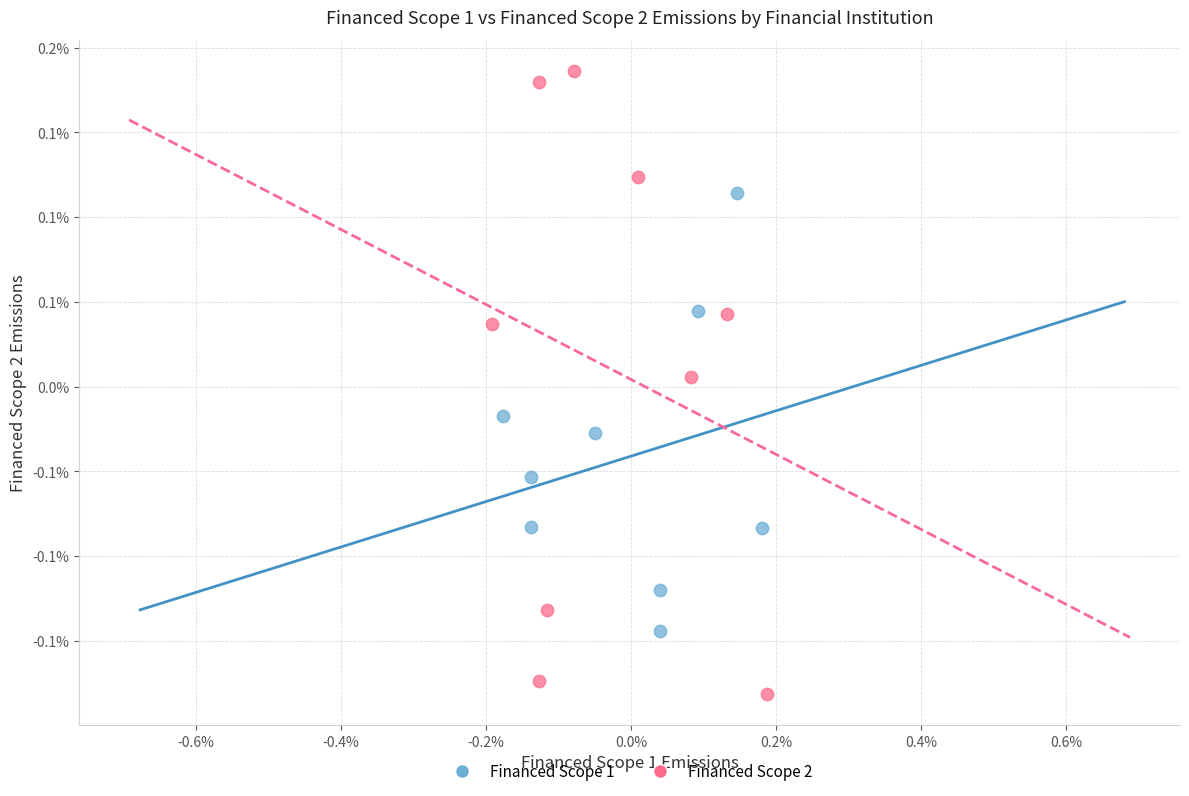

Which series has the largest Y range (max minus min)?

Financed Scope 2